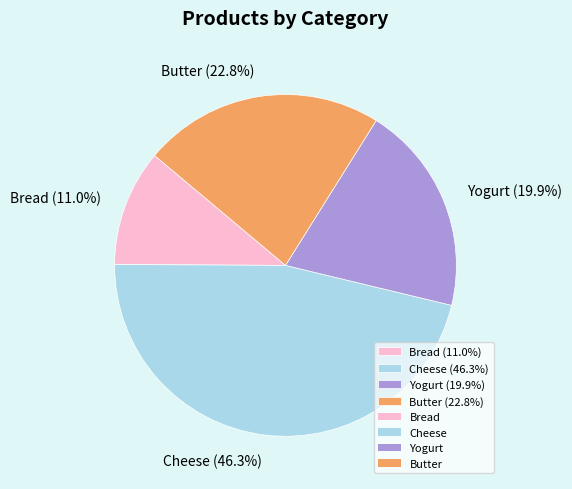

How many segments does this pie chart have?

4